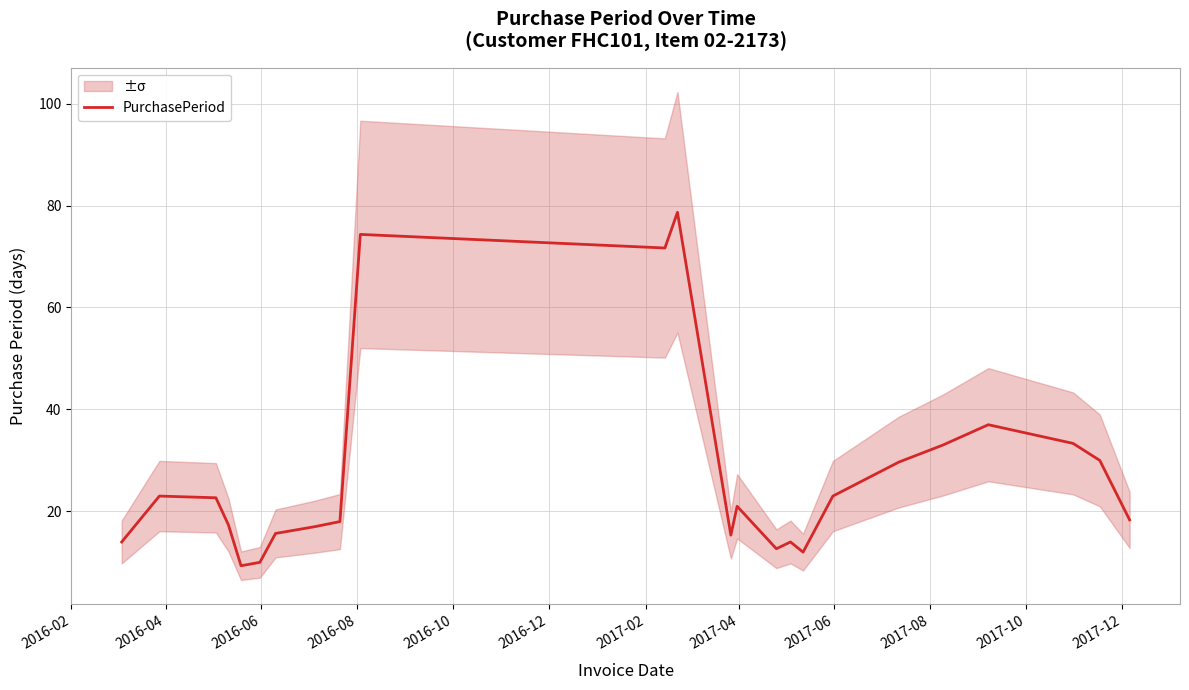

What is the lowest value of the PurchasePeriod series?

9.3